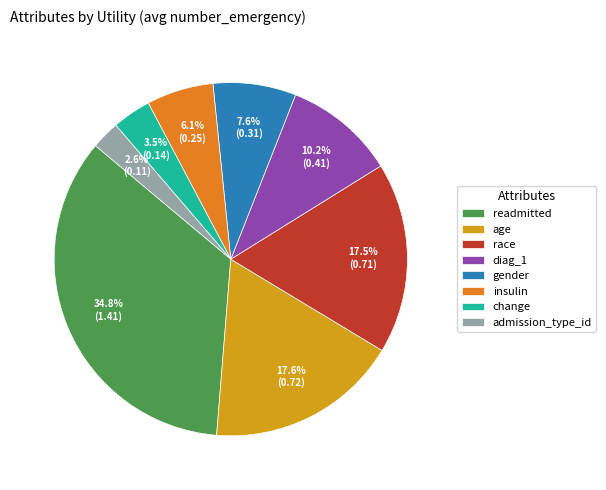

To the nearest percent, what is the difference between the change and admission_type_id slice percentages?

1%